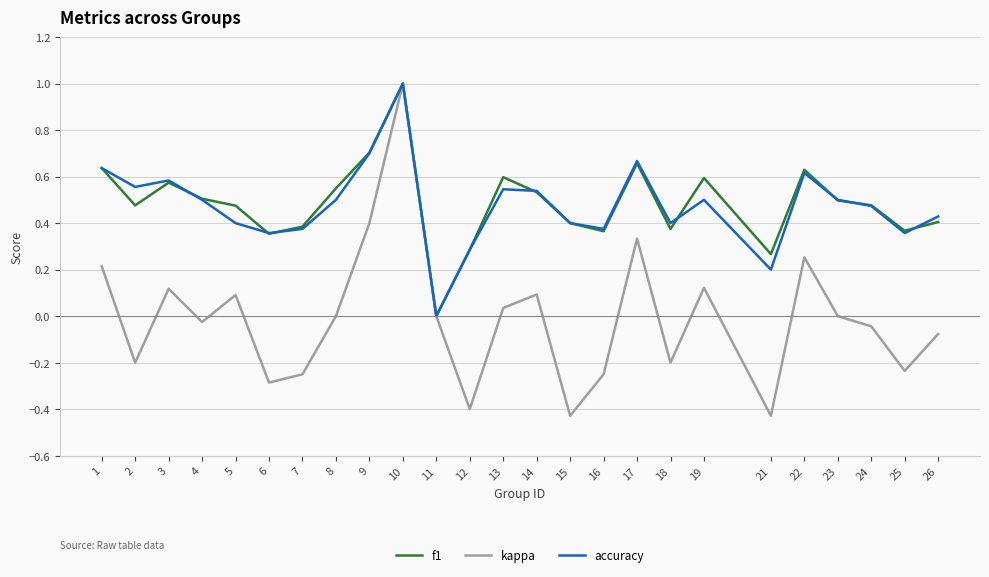

The value of f1 at 1 is 0.6. True or false?

True